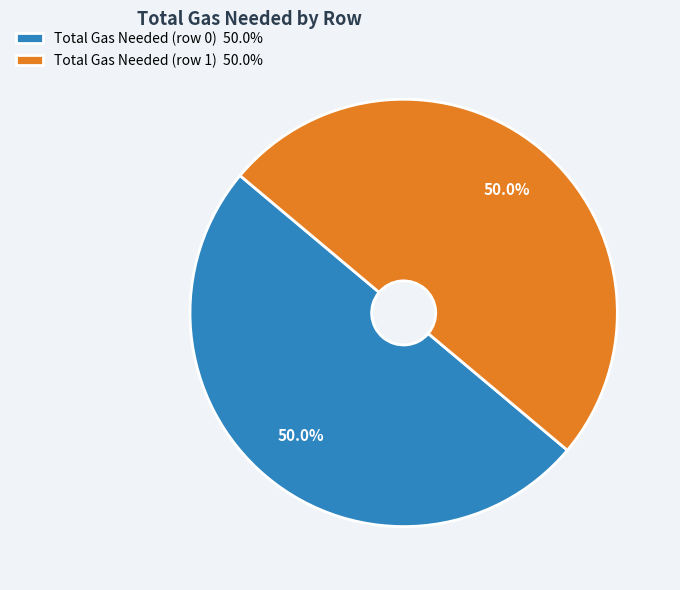

Is it true that Total Gas Needed (row 0) is 36% of the pie?

False